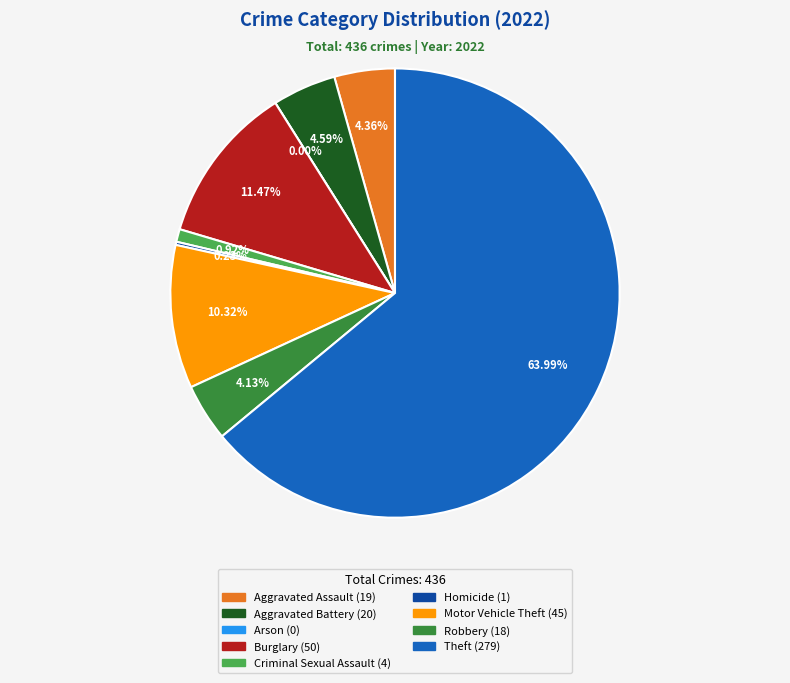

Rank the categories by value from lowest to highest.

Arson, Homicide, Criminal Sexual Assault, Robbery, Aggravated Assault, Aggravated Battery, Motor Vehicle Theft, Burglary, Theft